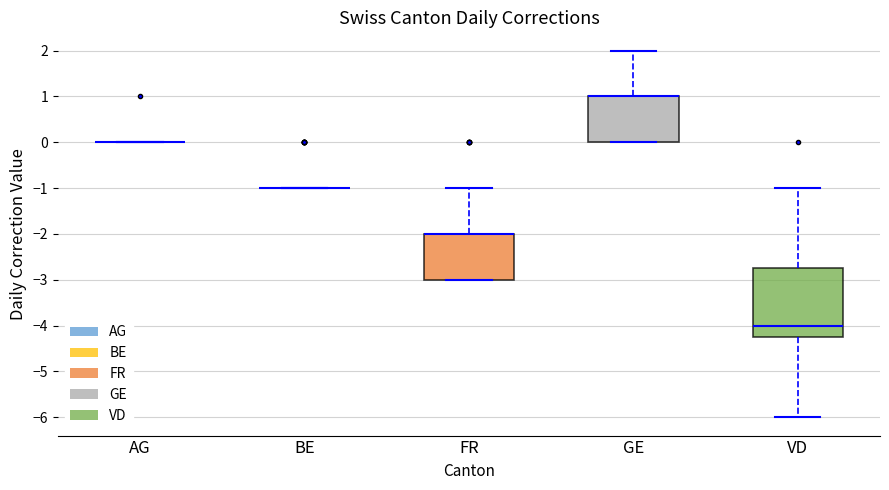

Reading left to right, read every box against the y-axis: the position of its median line, the range the box covers, and the ends of its whiskers. The values are not printed on the chart, so give them approximately, as read against the axis.

AG: box collapsed to a line at 0.0, whiskers 0.0 to 0.0
BE: box collapsed to a line at -1.0, whiskers -1.0 to -1.0
FR: median -2.0 (drawn on the box's upper edge), box -3.0 to -2.0, whiskers -3.0 to -1.0
GE: median 1.0 (drawn on the box's upper edge), box 0.0 to 1.0, whiskers 0.0 to 2.0
VD: median -4.0, box -4.2 to -2.7, whiskers -6.0 to -1.0